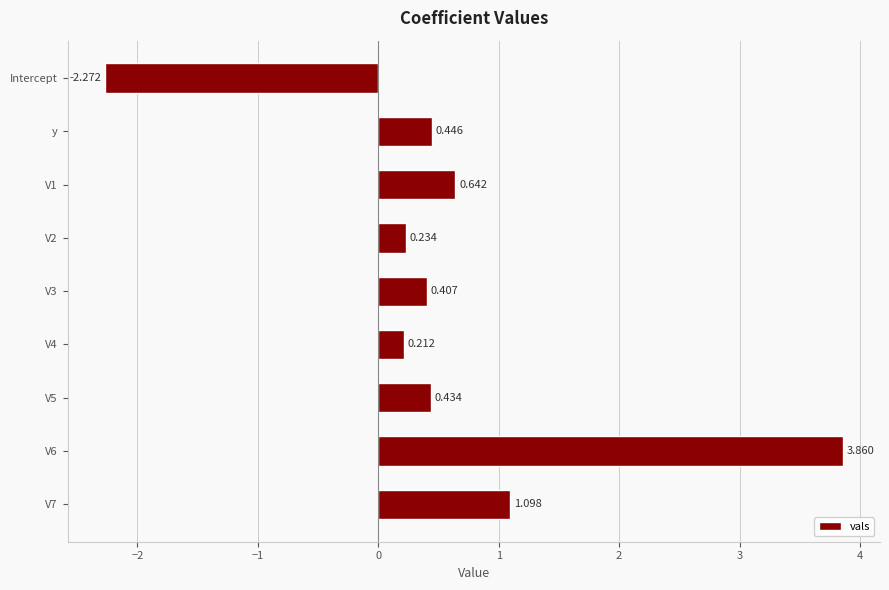

Which has a higher value, V5 or y?

y